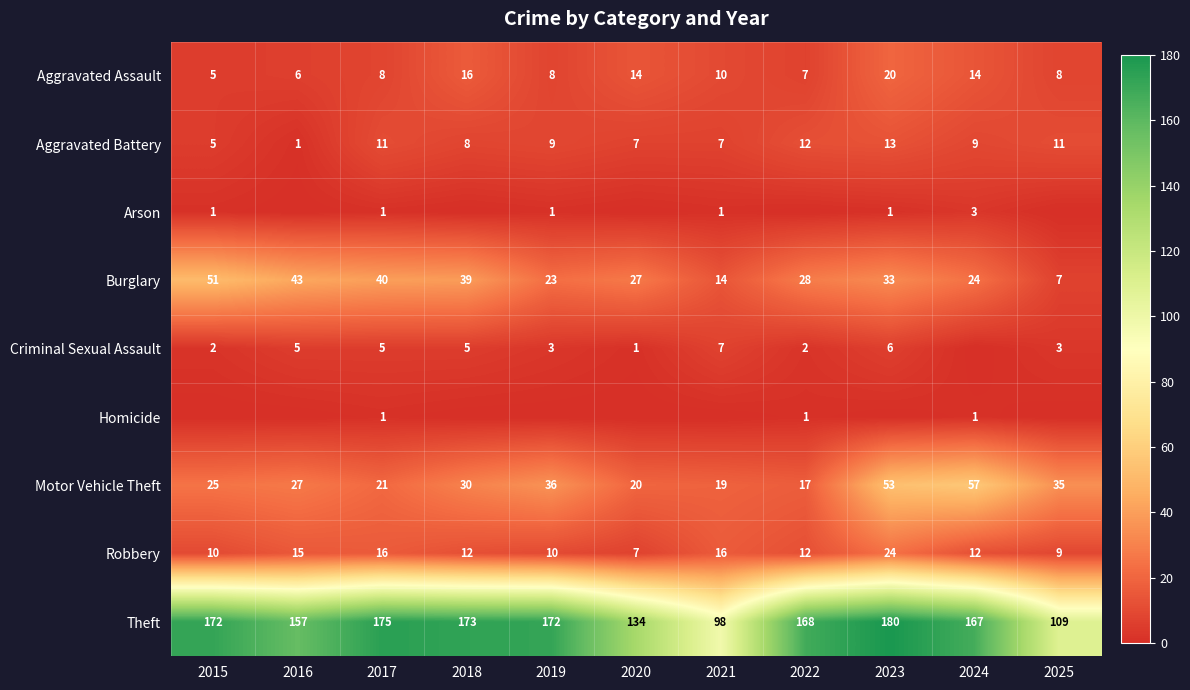

How many data points in Burglary are less than 28?

5